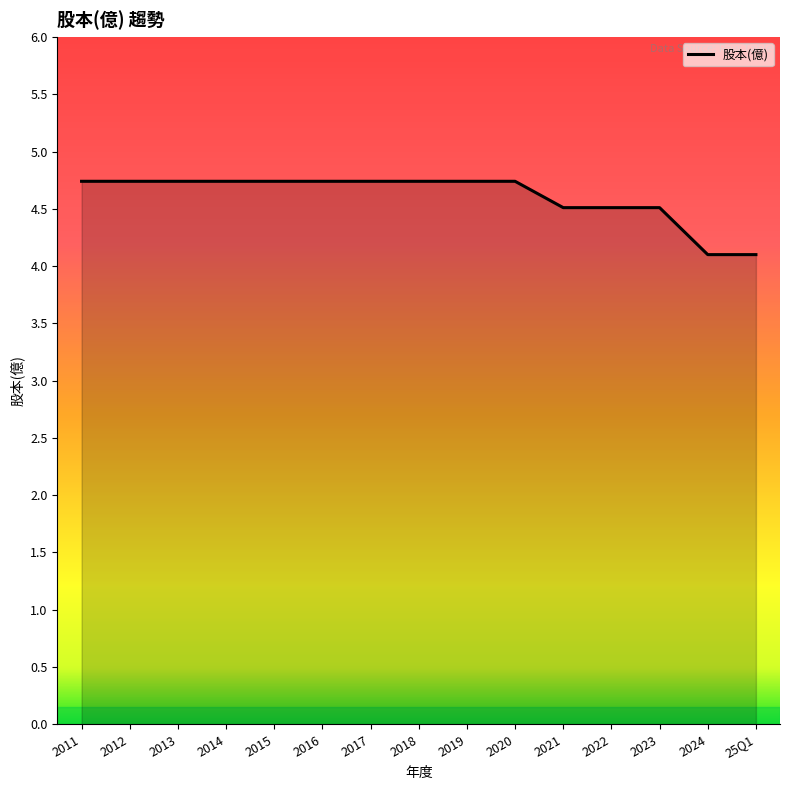

What is the difference between the second highest and minimum values?

0.6